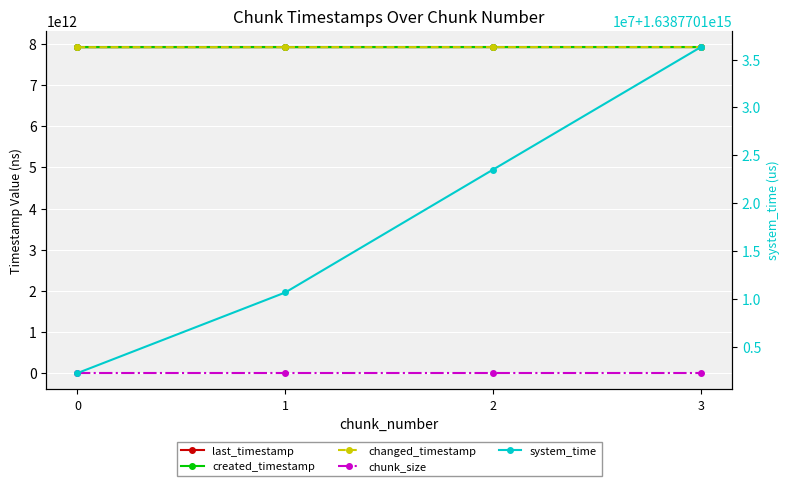

Rank the series by their maximum value, from highest to lowest.

system_time, last_timestamp, changed_timestamp, created_timestamp, chunk_size